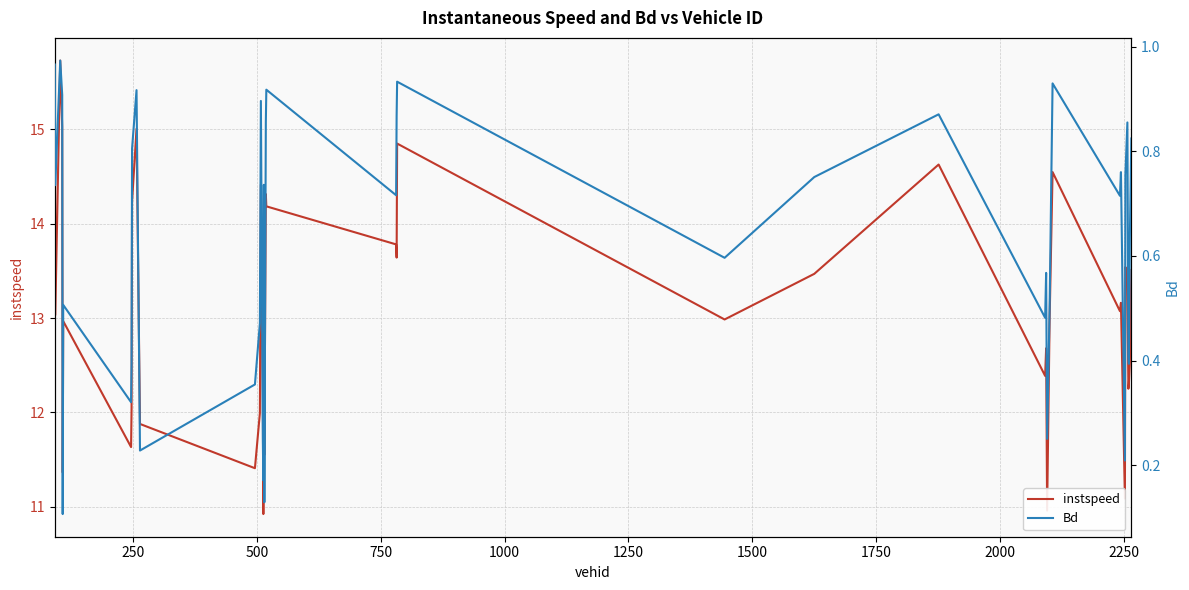

What is the lowest value of the instspeed series?

10.9